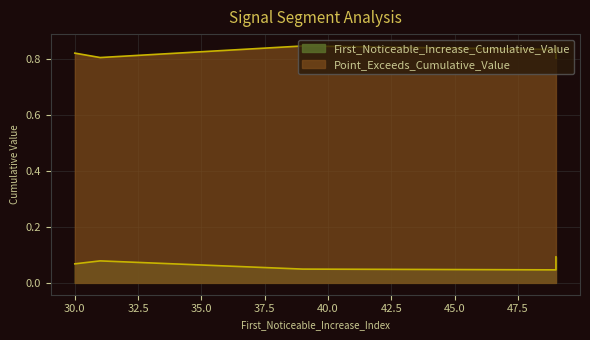

At how many categories does at least one series exceed 0?

8